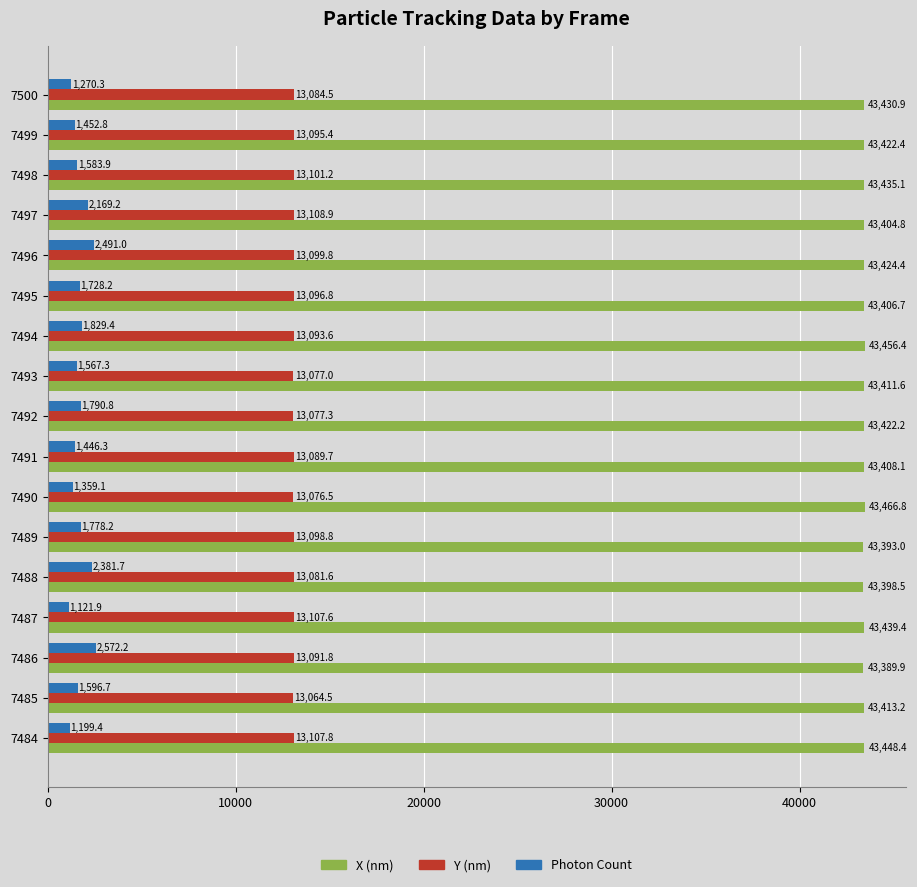

Which series has the largest range (max minus min)?

Photon Count